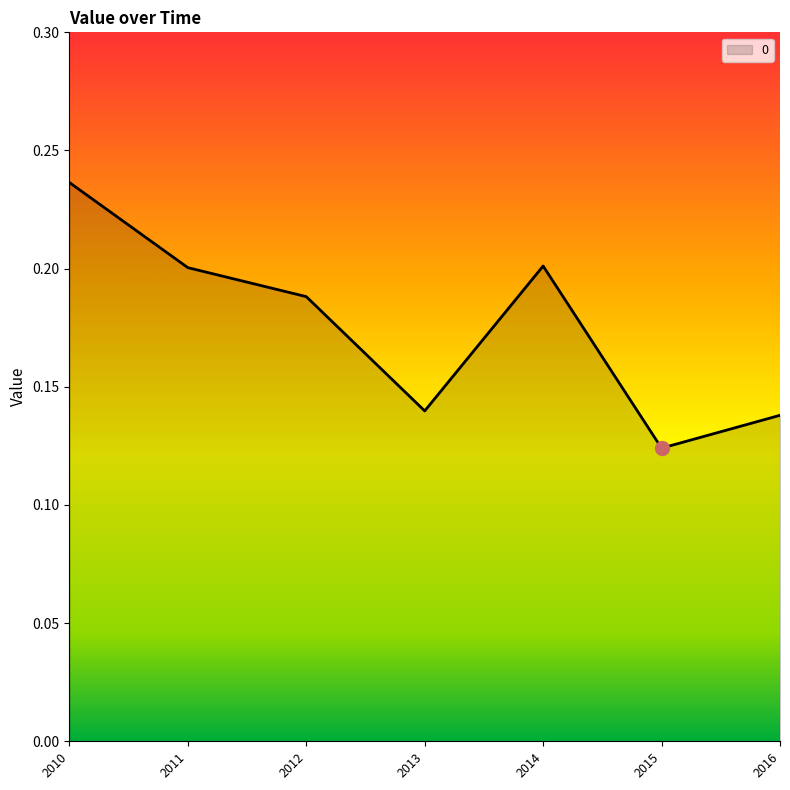

What is the sum of the values at 2013 and 2010?

0.4